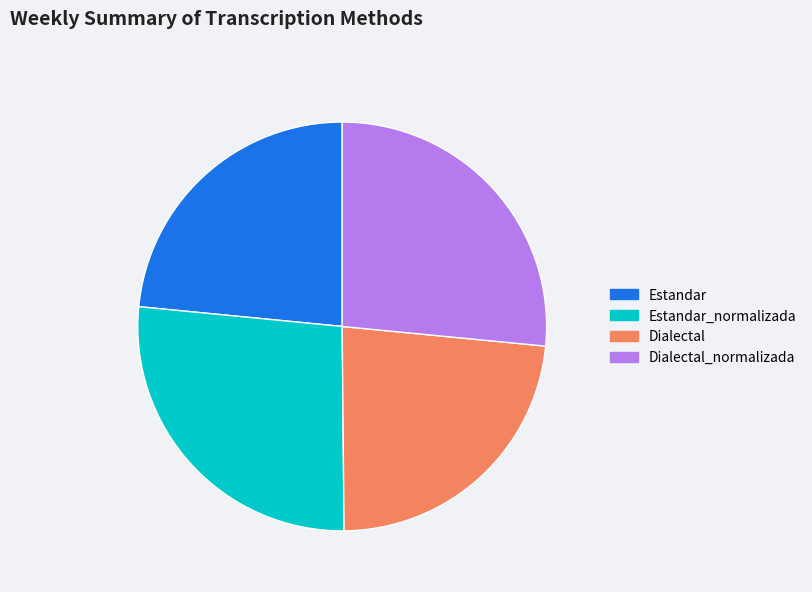

Is there a majority slice in this chart?

No